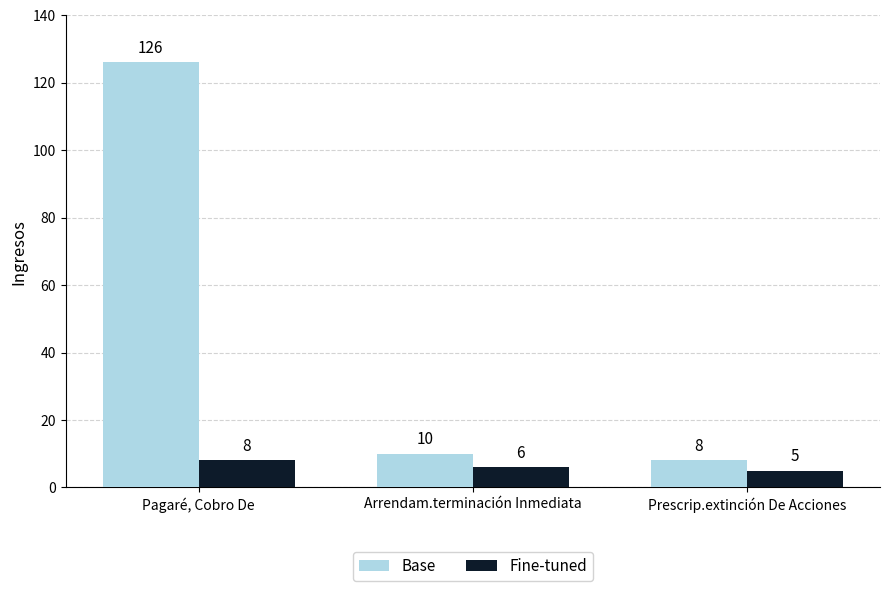

What is the approximate value of Fine-tuned at Pagaré, Cobro De?

8